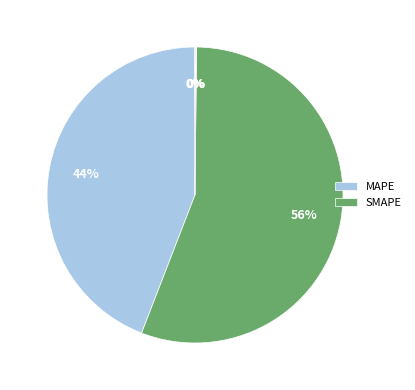

Is there any slice that represents more than half of the pie?

Yes